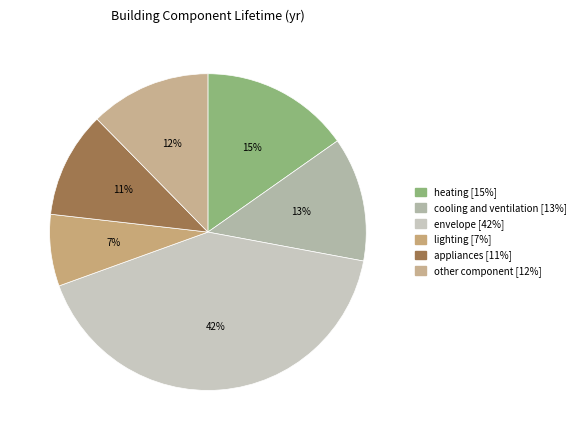

How many slices are in this pie chart?

6